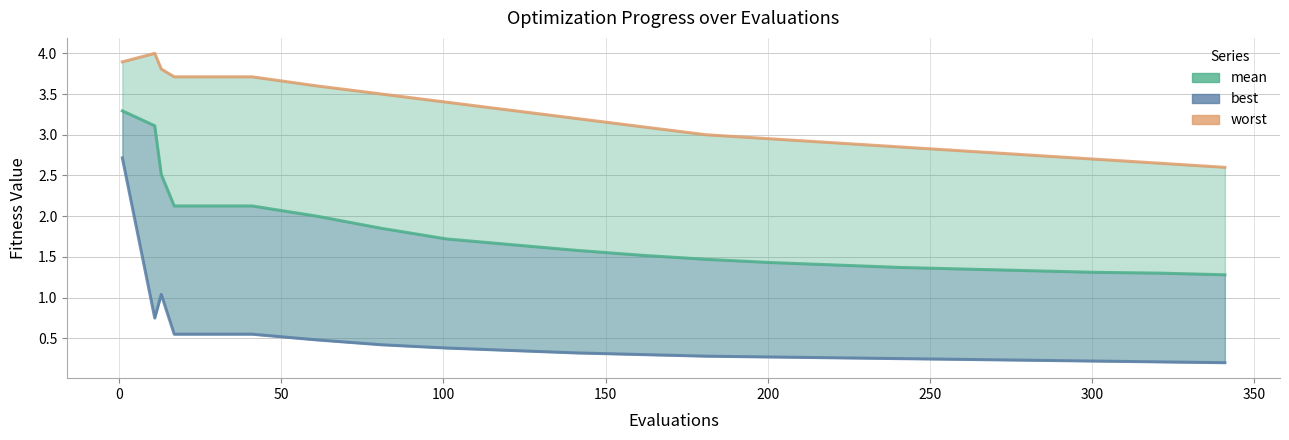

True or false: best and mean cross at least once.

False